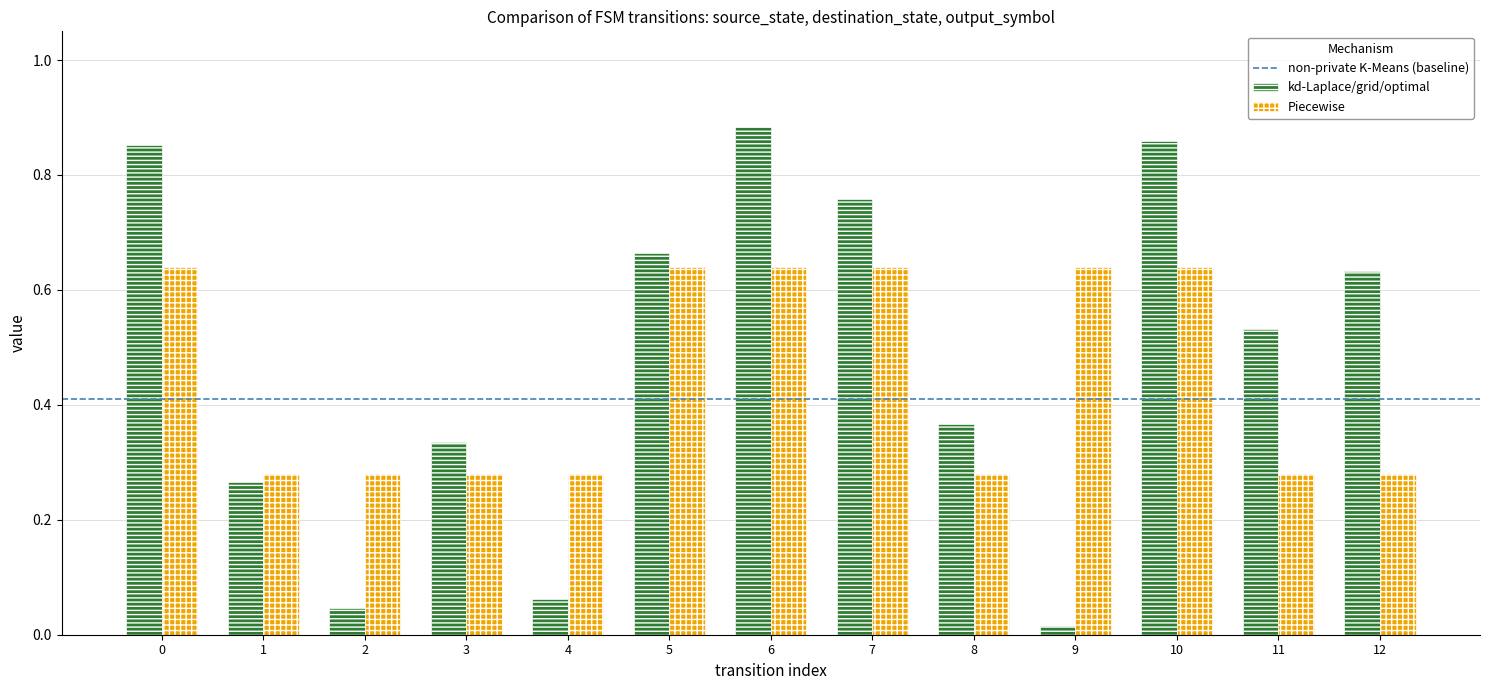

What is the sum of all Piecewise values?

5.8